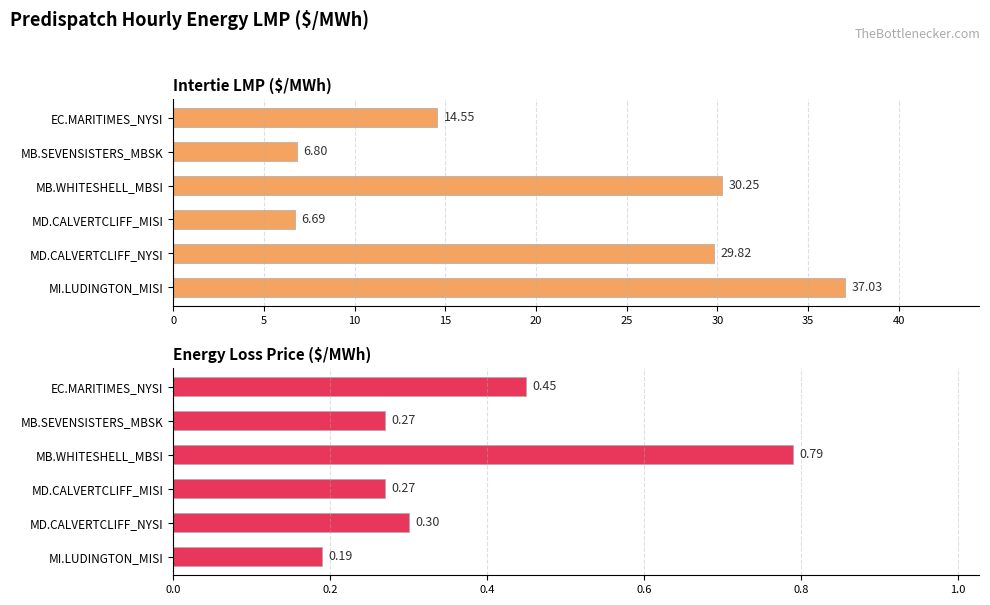

What is the value of the Energy Loss Price bar at the 4th from the left?

0.3